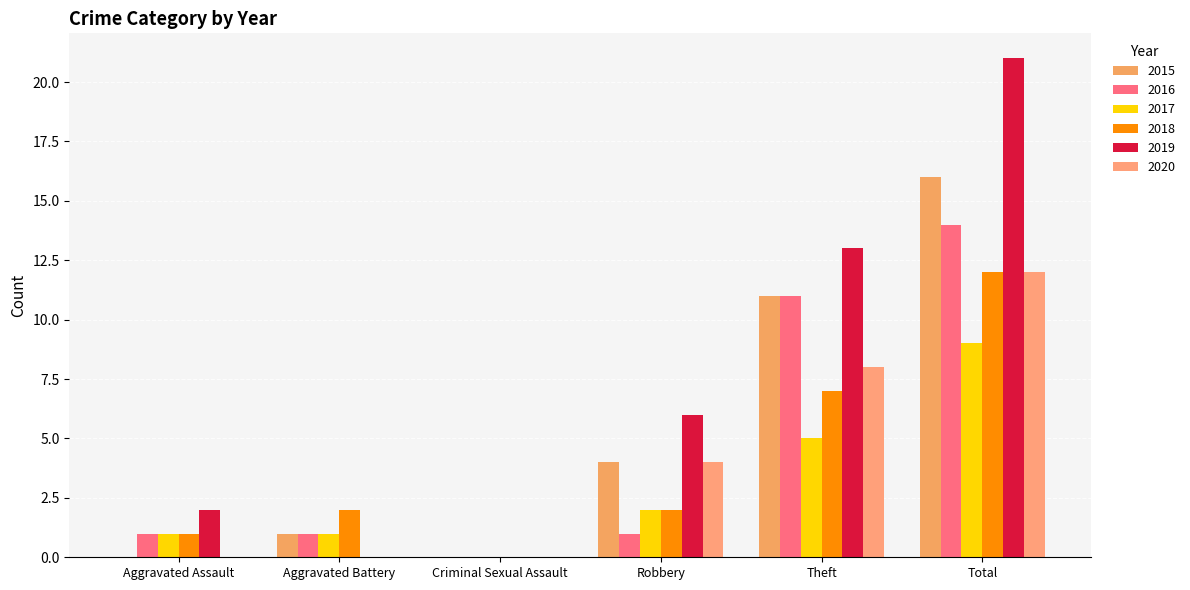

How many groups of bars are there?

6